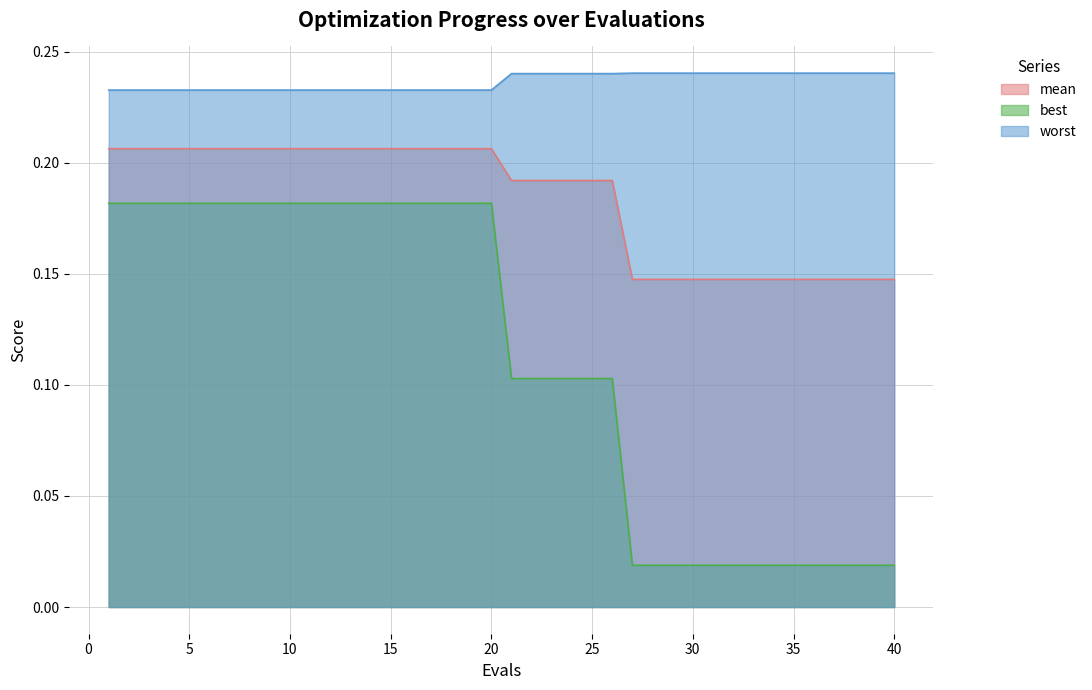

List the series in order of their overall mean, highest first.

worst, mean, best